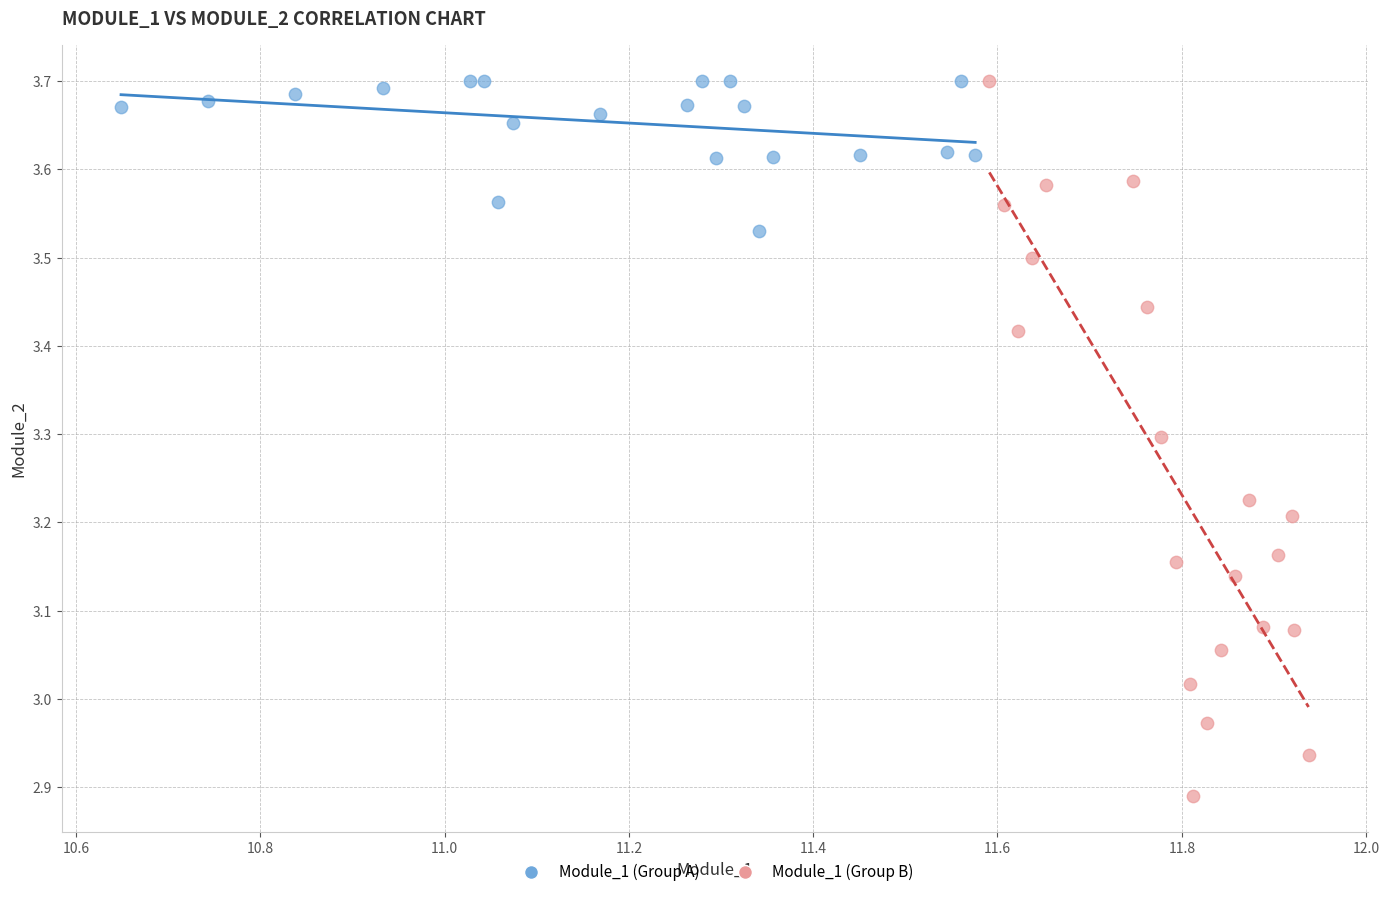

Which series contains the lowest Y value?

Module_1 (Group B)